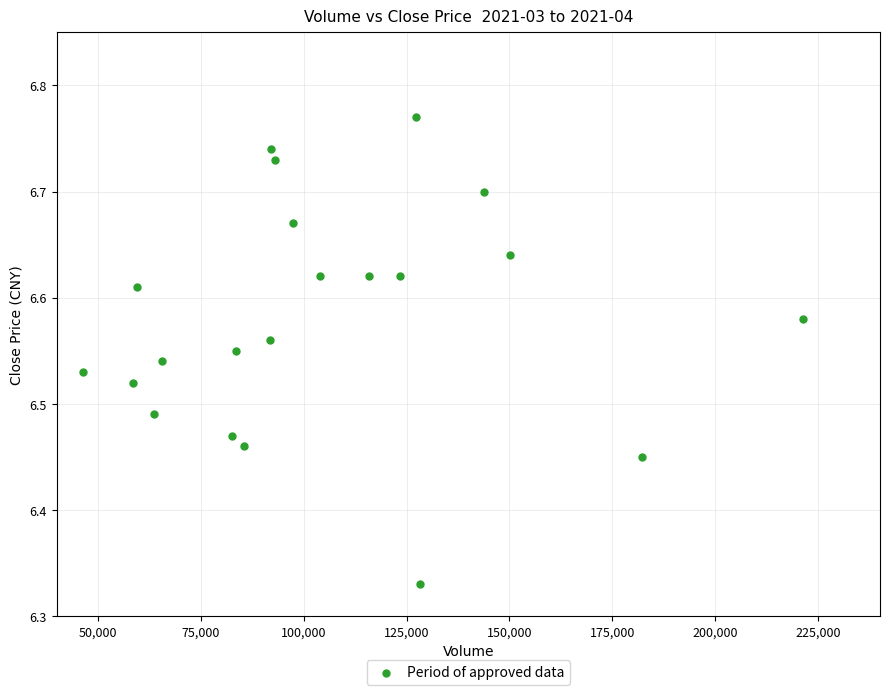

What is the range of X values (max minus min)?

174913.6